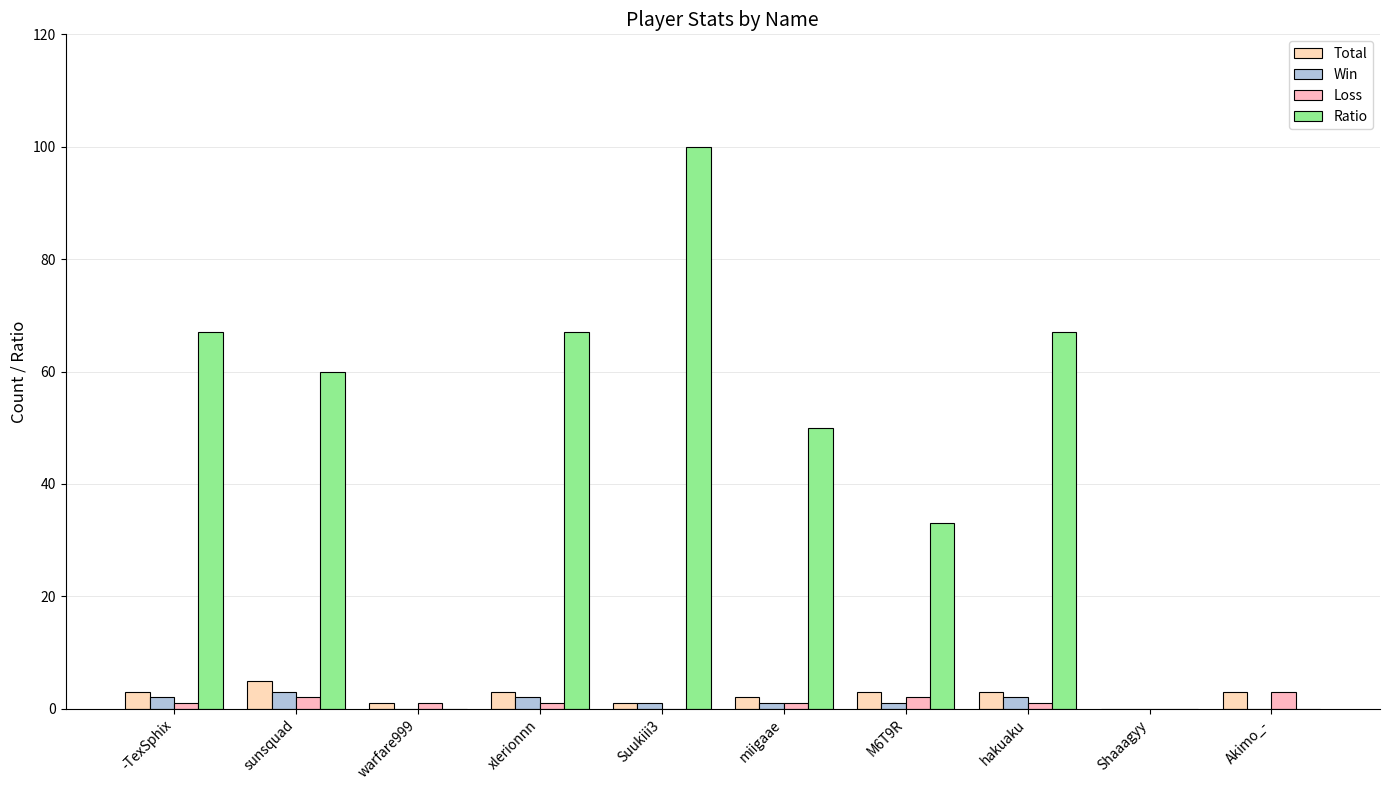

Is the value of Ratio at sunsquad greater than the value of Loss at xlerionnn?

Yes